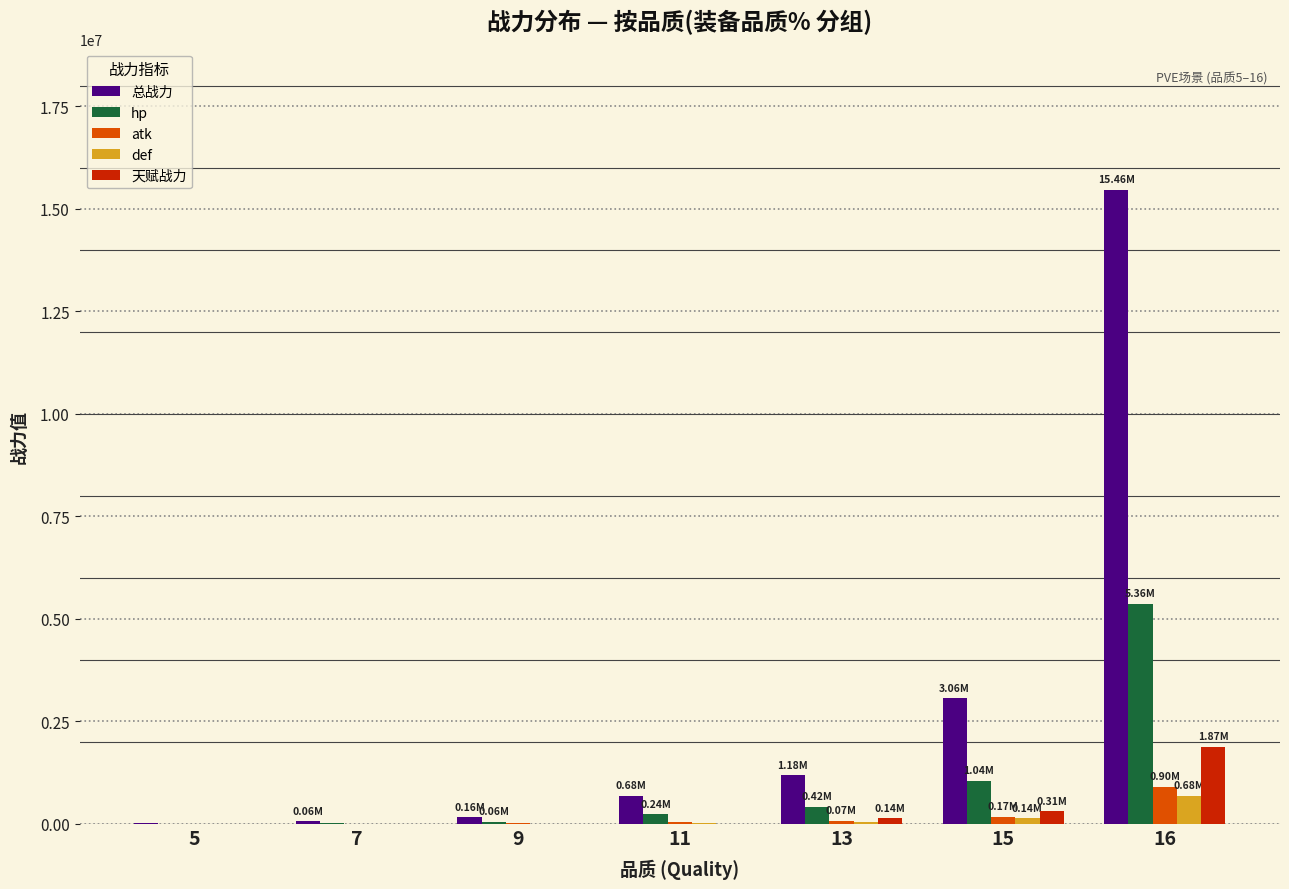

Where does the atk series first go above 42425?

11